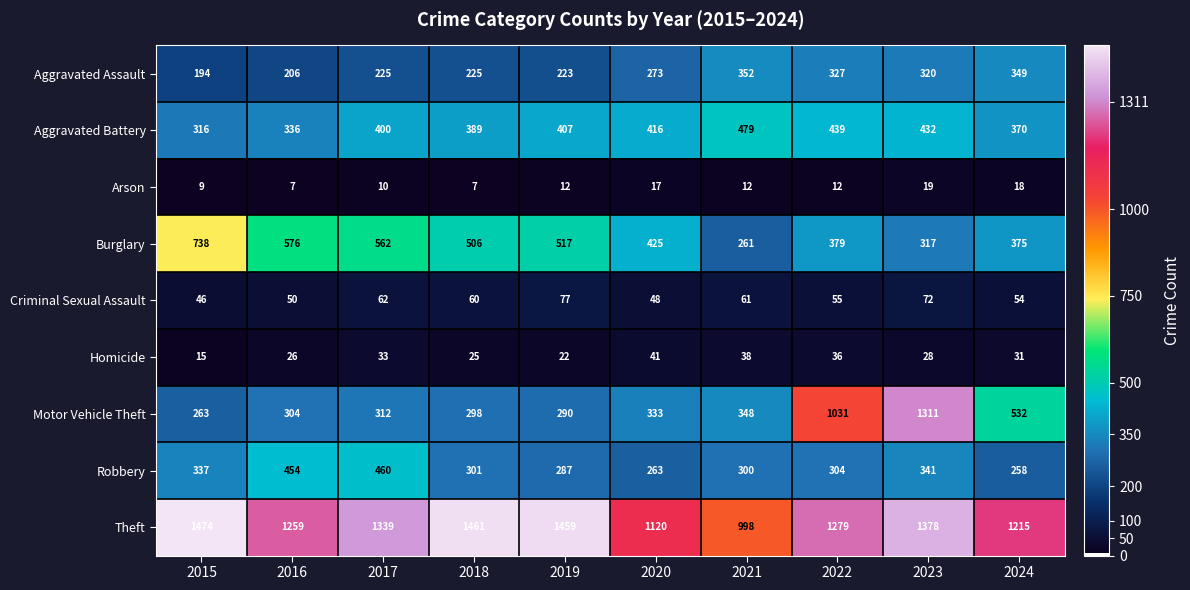

What is the sum of all Motor Vehicle Theft values?

5022